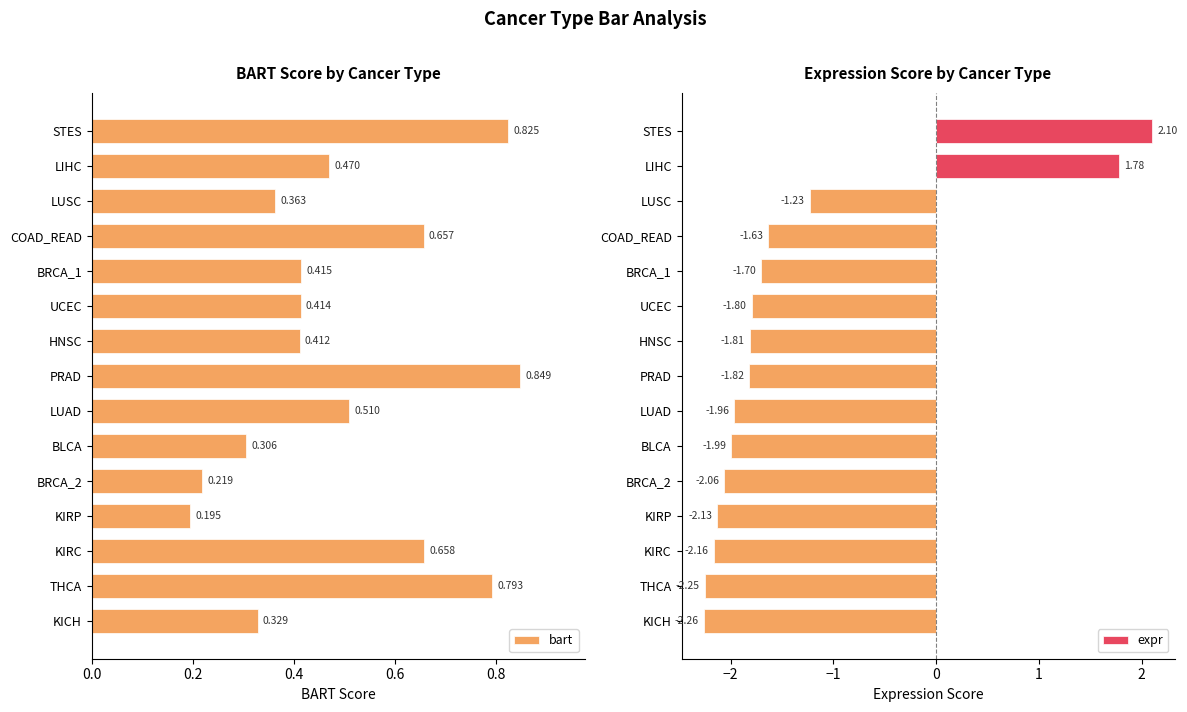

Which series has the largest range (max minus min)?

expr